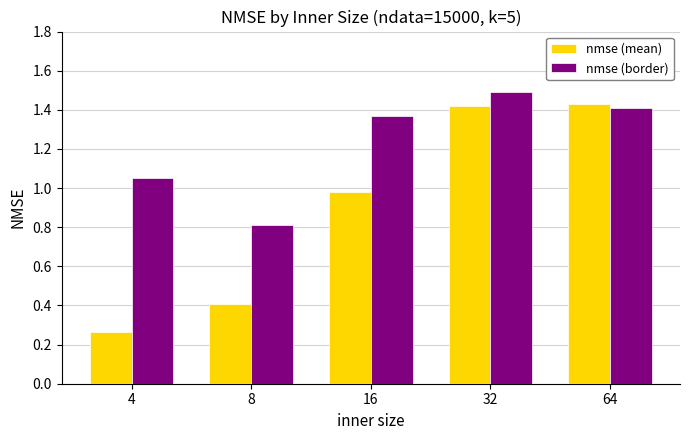

What is the sum of the nmse (mean) values at 8 and 32?

1.8